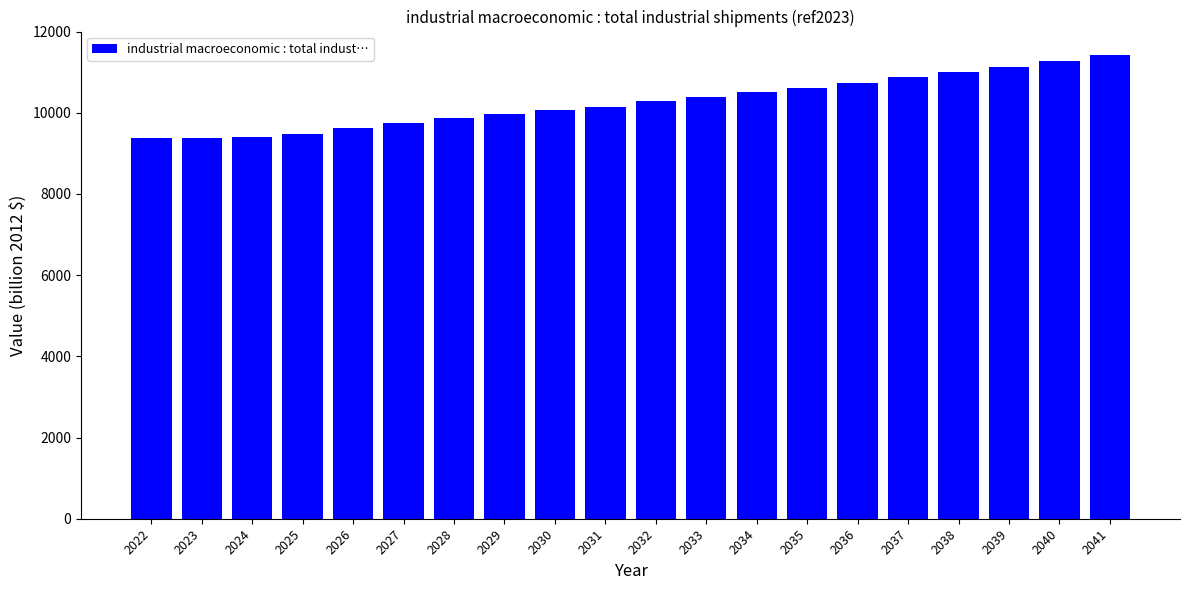

What is the change in value from 2022 to 2027?

+374.9